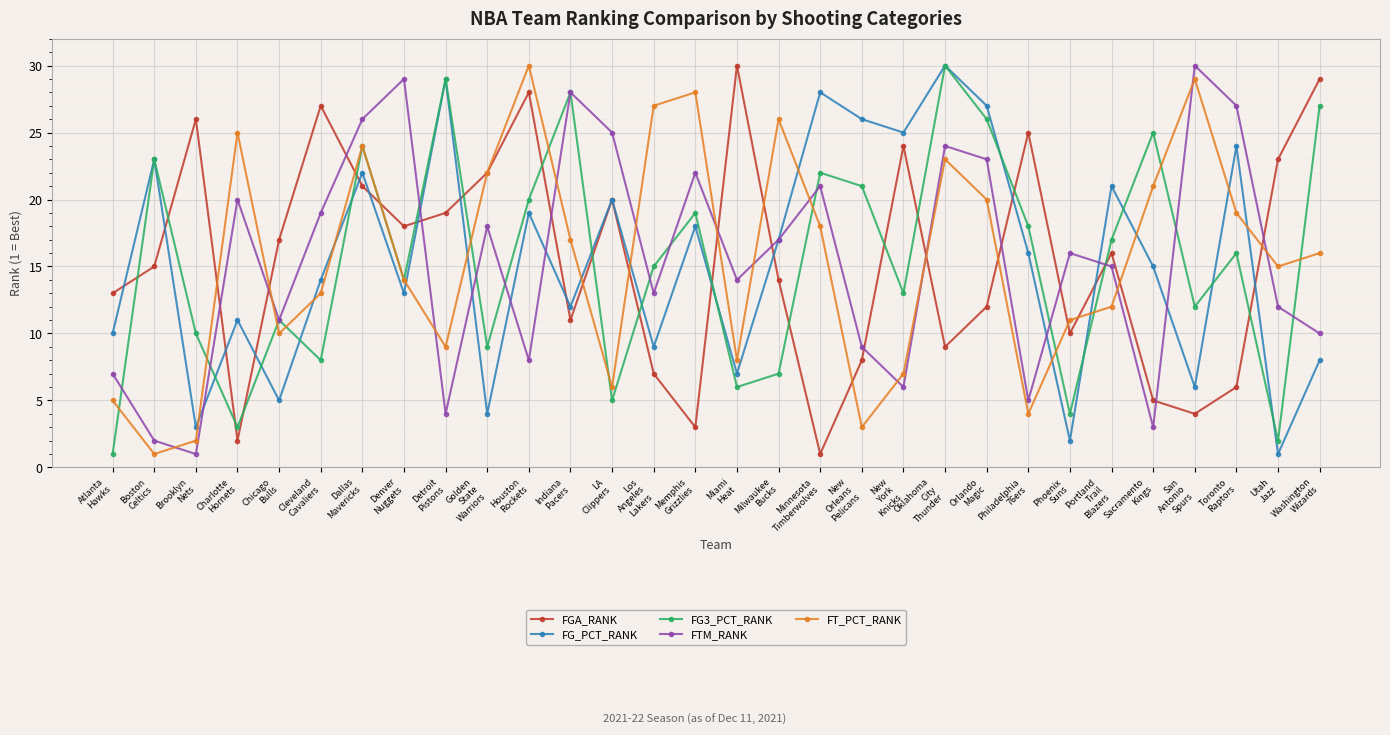

How many lines are shown in the chart?

5